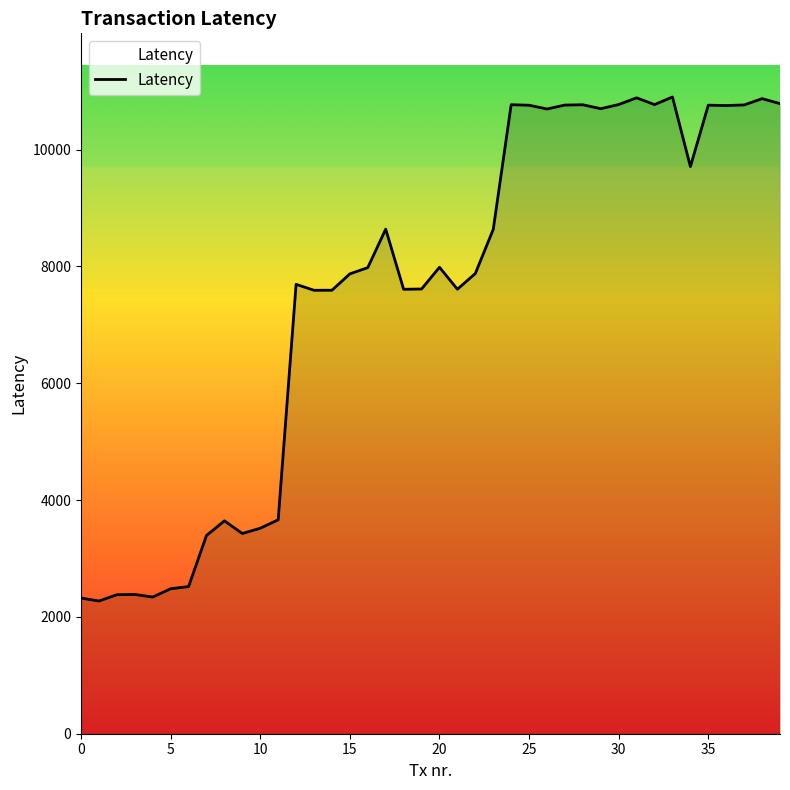

What is the smallest value displayed?

2272